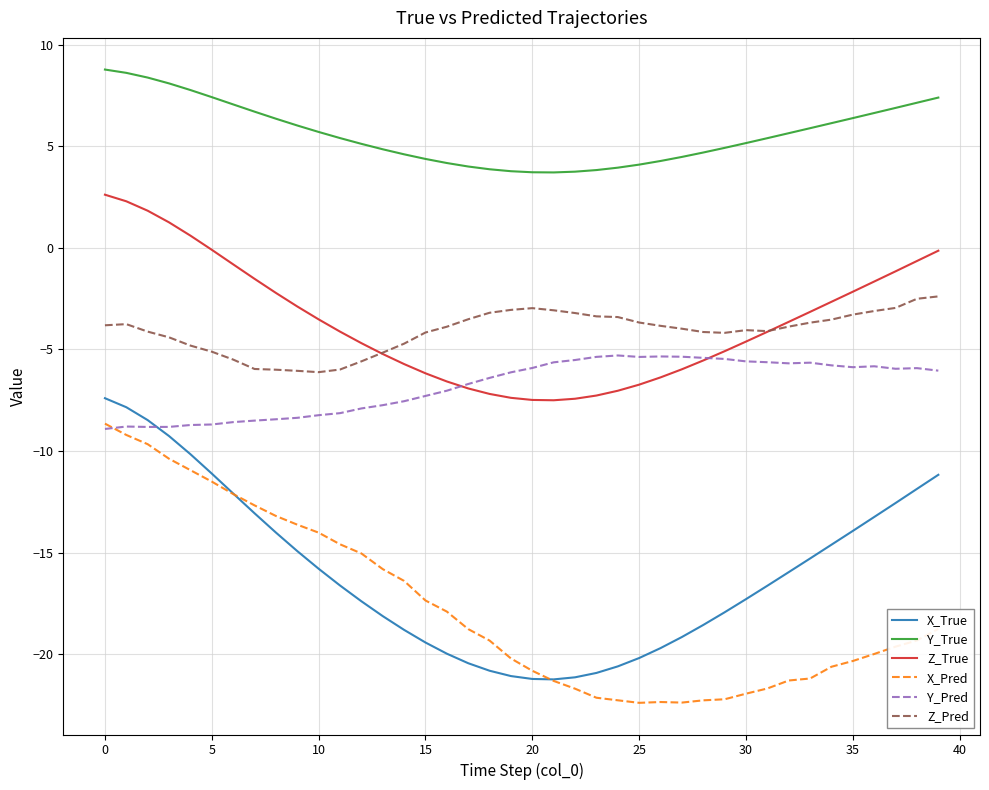

Which series has the largest total across all categories?

Y_True